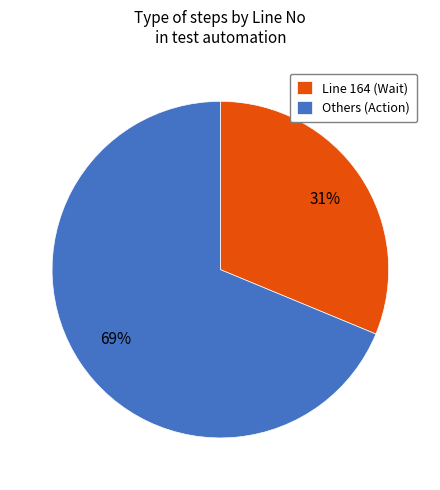

Which category has the smallest portion of the pie?

Line 164 (Wait)